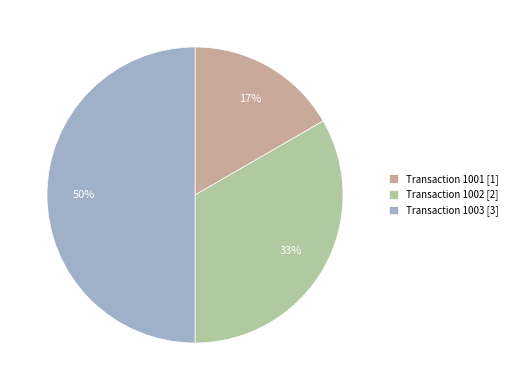

Between Transaction 1003 [3] and Transaction 1002 [2], which is larger?

Transaction 1003 [3]